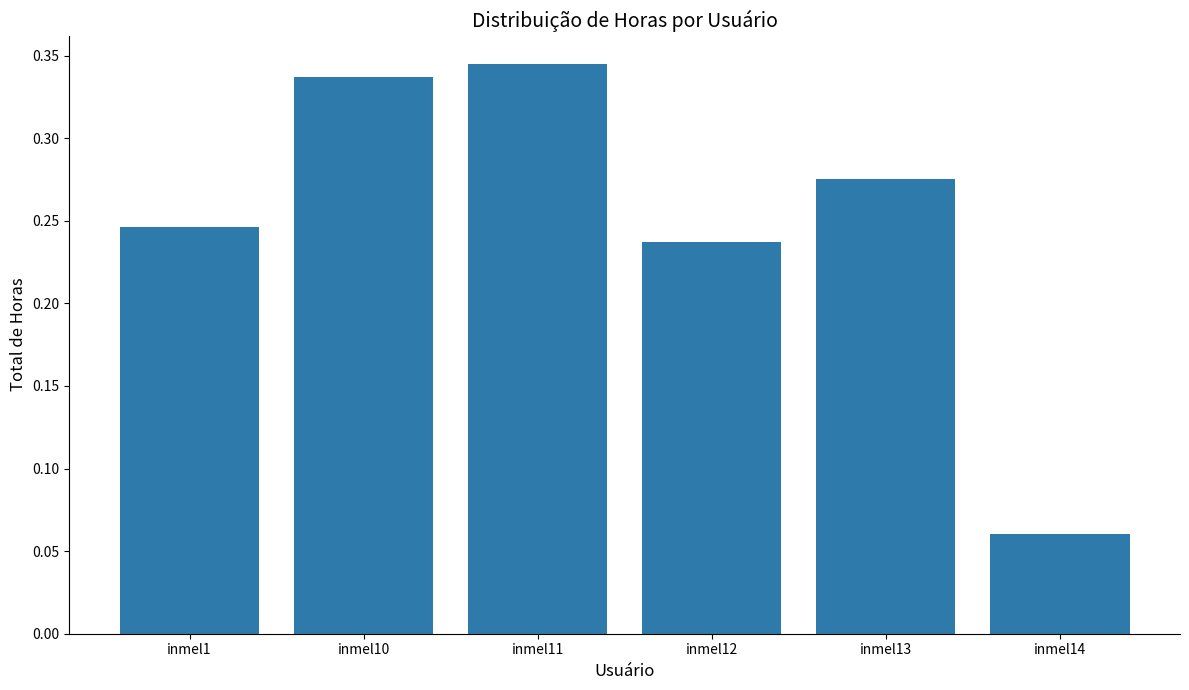

At which category does the chart reach its minimum across all series?

inmel14